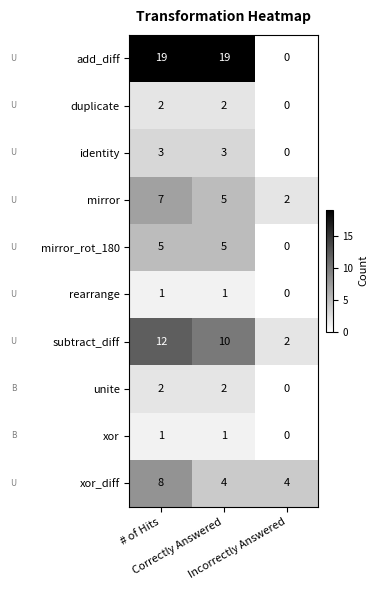

What is the total value across all series at # of Hits?

60